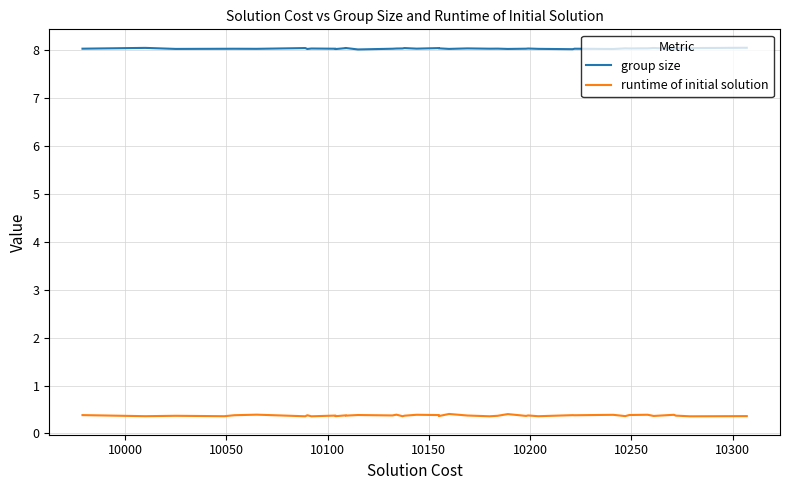

True or false: runtime of initial solution and group size cross at least once.

False